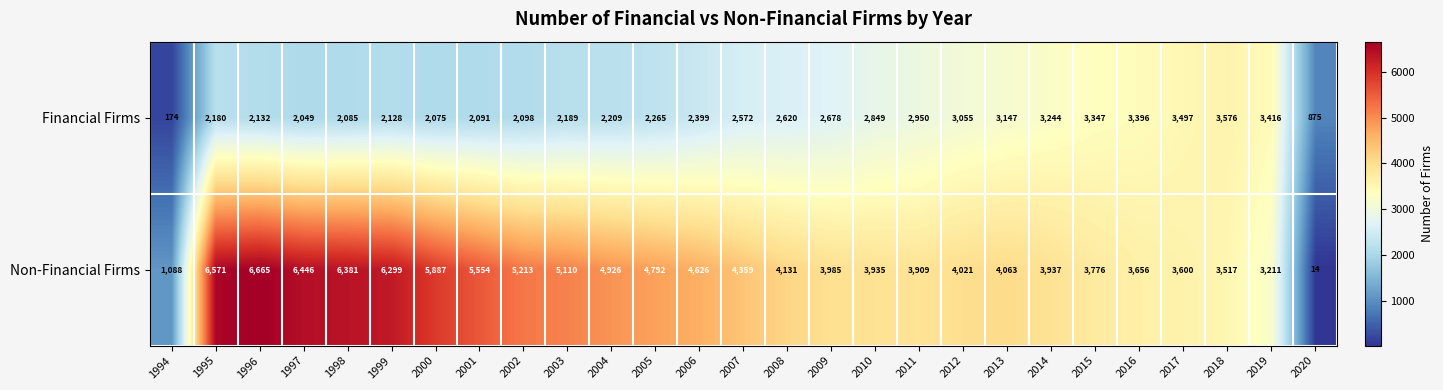

At how many categories does at least one series exceed 3552?

24